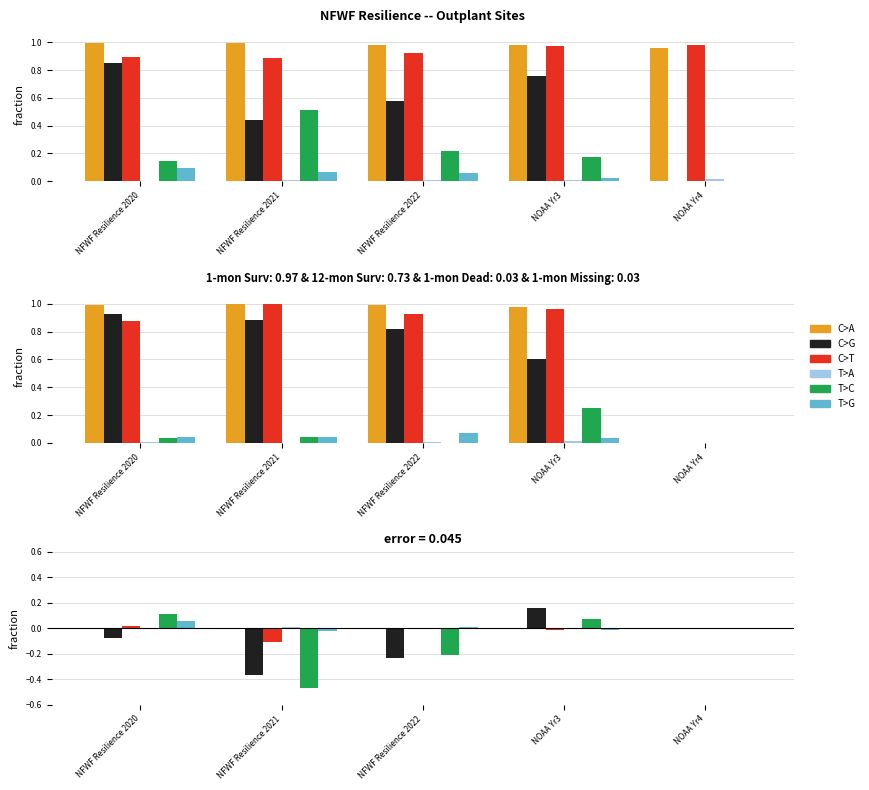

What is the average value of the T>C series?

-0.1